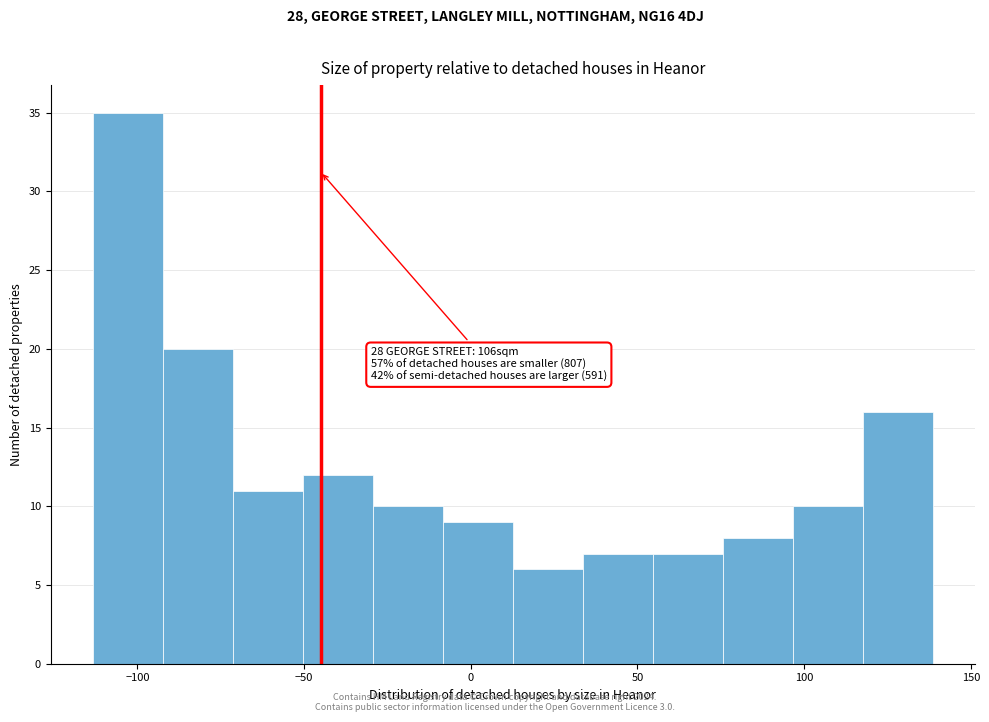

Over which range of the x-axis is the bar tallest?

-115 to -90